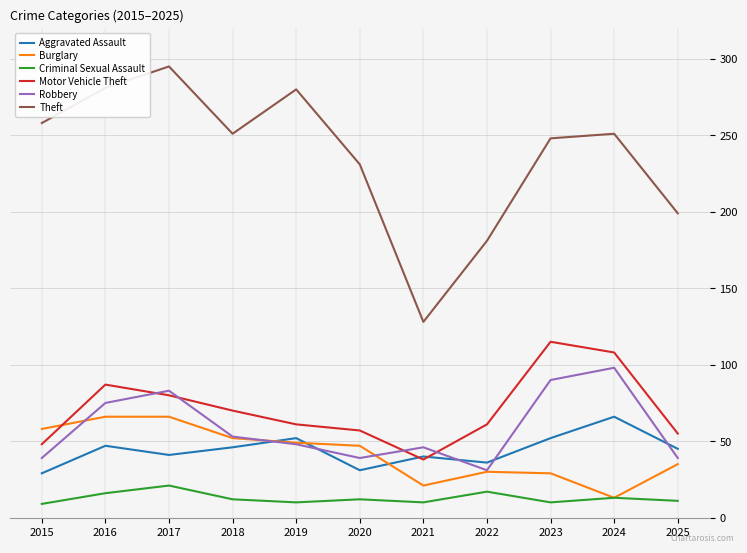

Is it true that Robbery equals 36 at 2018?

False